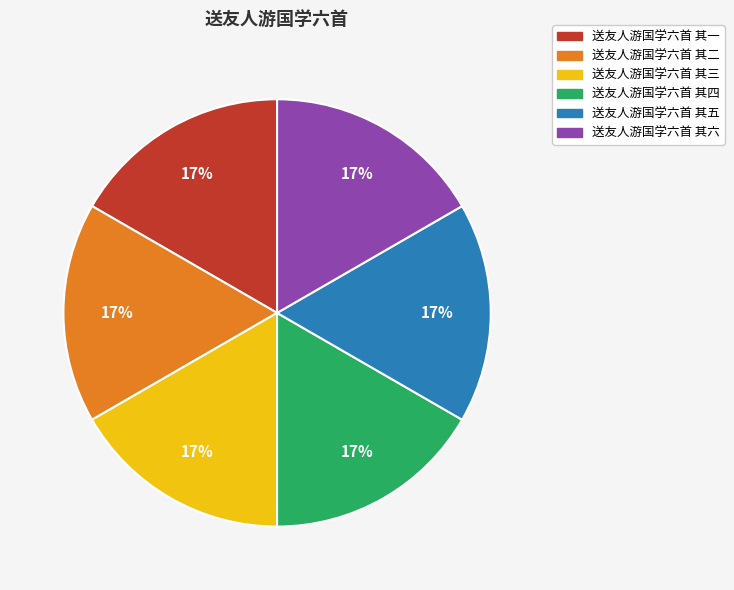

What percentage is the 送友人游国学六首 其六 slice, to the nearest percent?

17%